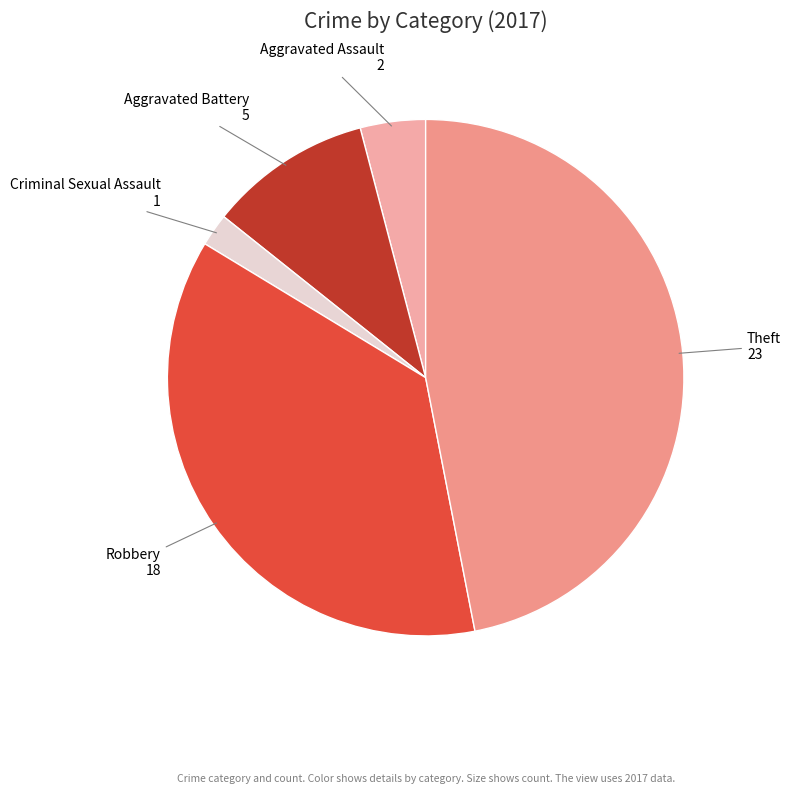

Rank the categories by value from highest to lowest.

Theft, Robbery, Aggravated Battery, Aggravated Assault, Criminal Sexual Assault